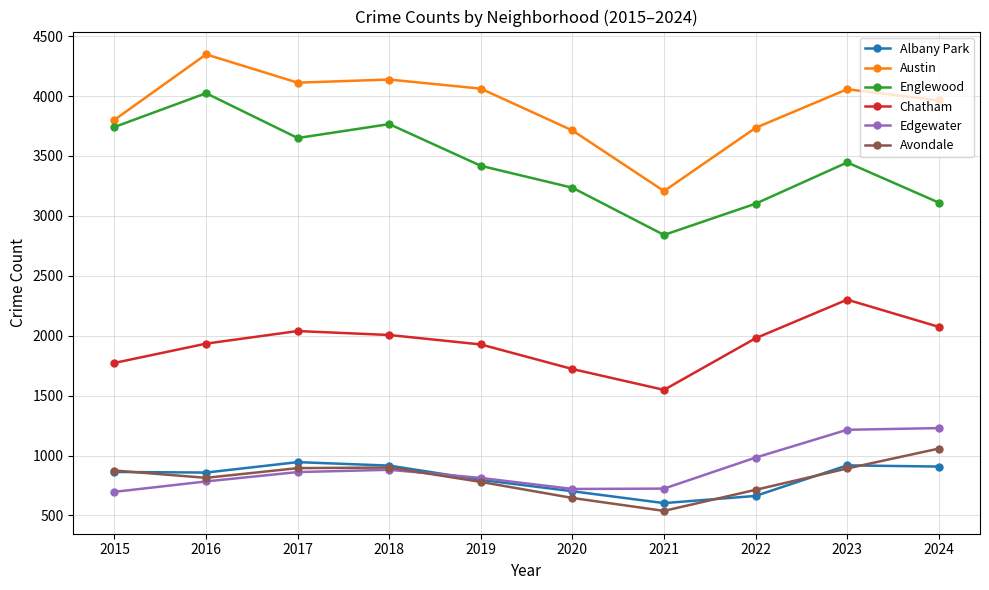

Is this an area chart (filled region under the line)?

No